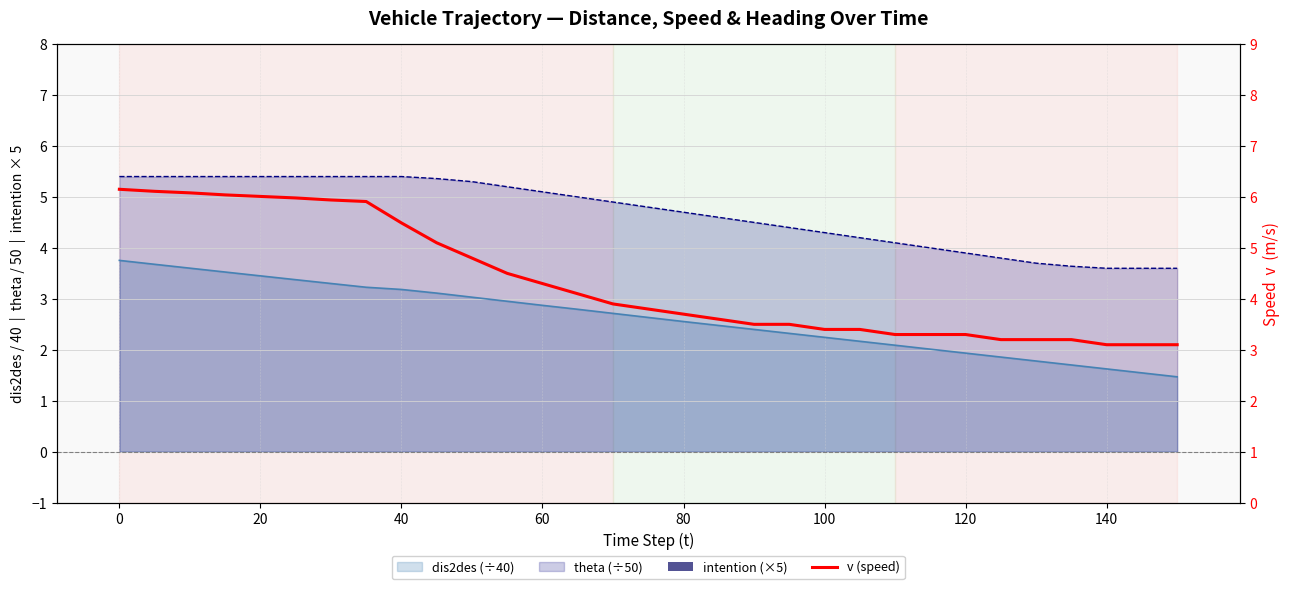

Which series has the largest range (max minus min)?

v (speed)